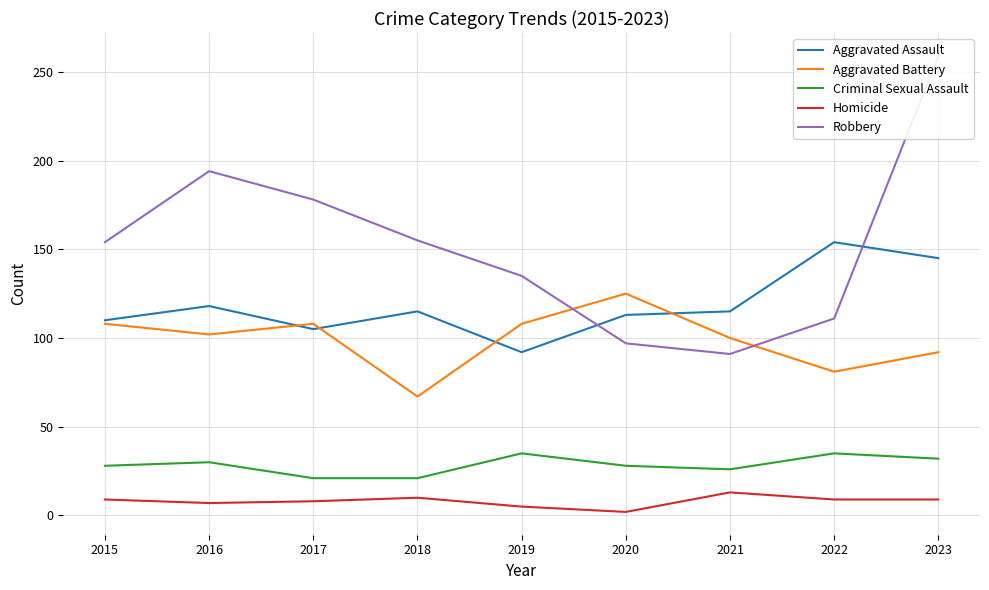

At which category does Aggravated Assault reach its first local peak?

2016